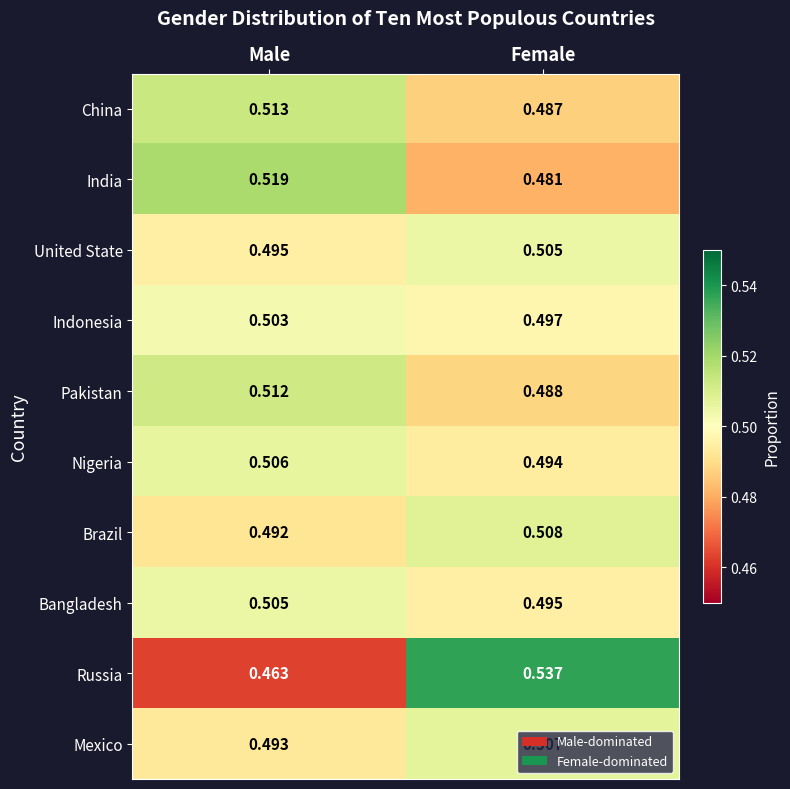

Which series has the widest spread of values?

Russia